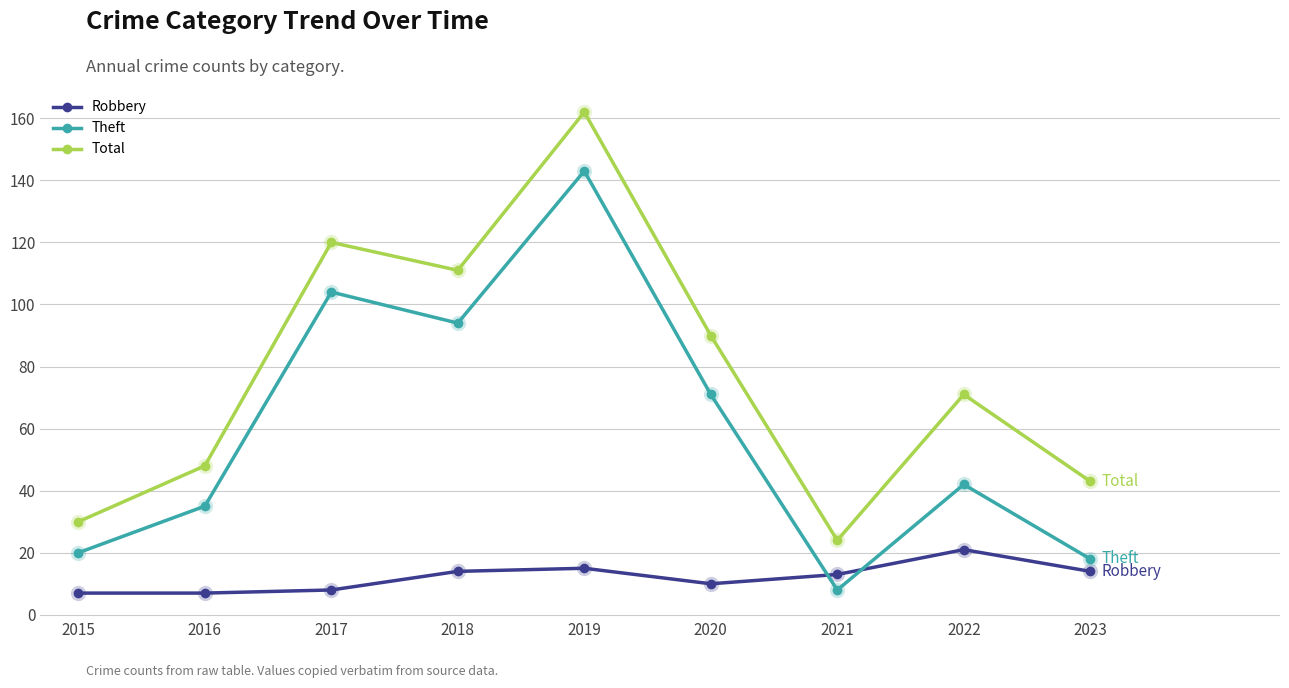

List the series in order of their peak value, highest first.

Total, Theft, Robbery